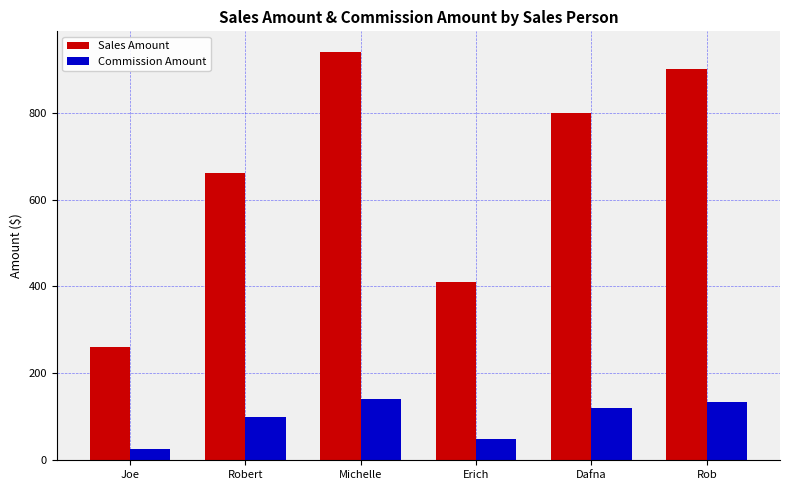

Where is Commission Amount nearest to the value 83?

Robert